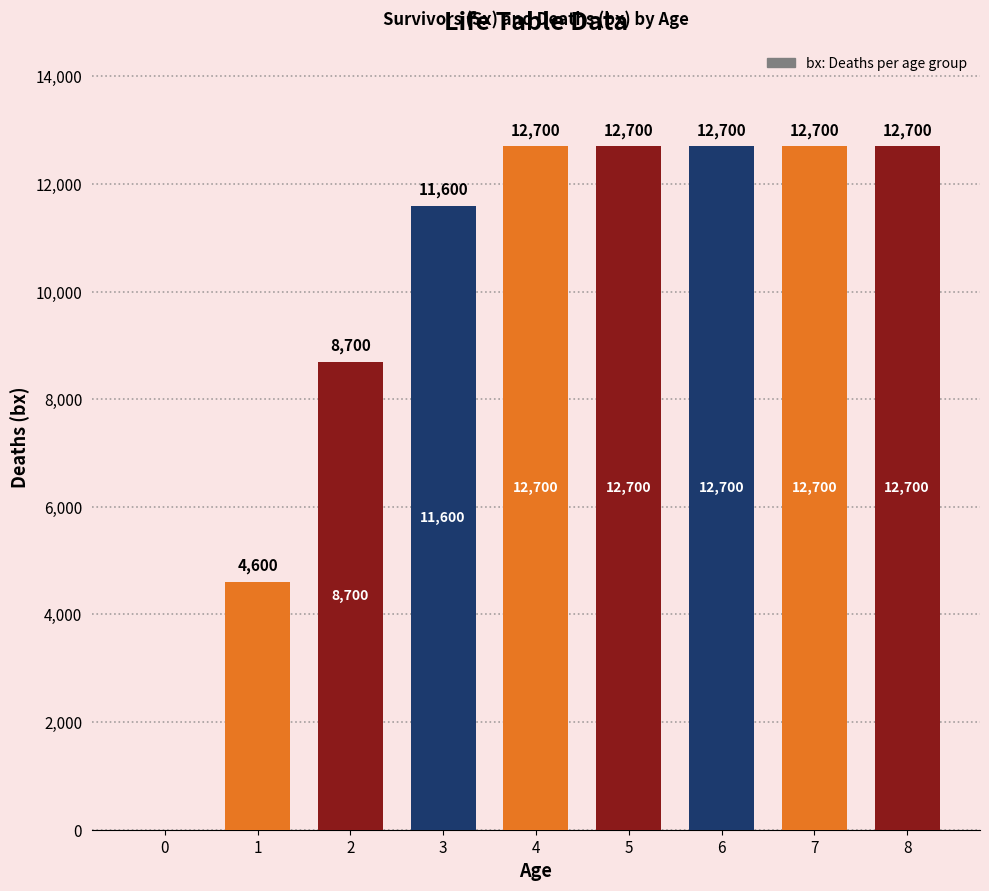

What is the sum of the values at 0 and 8?

12700